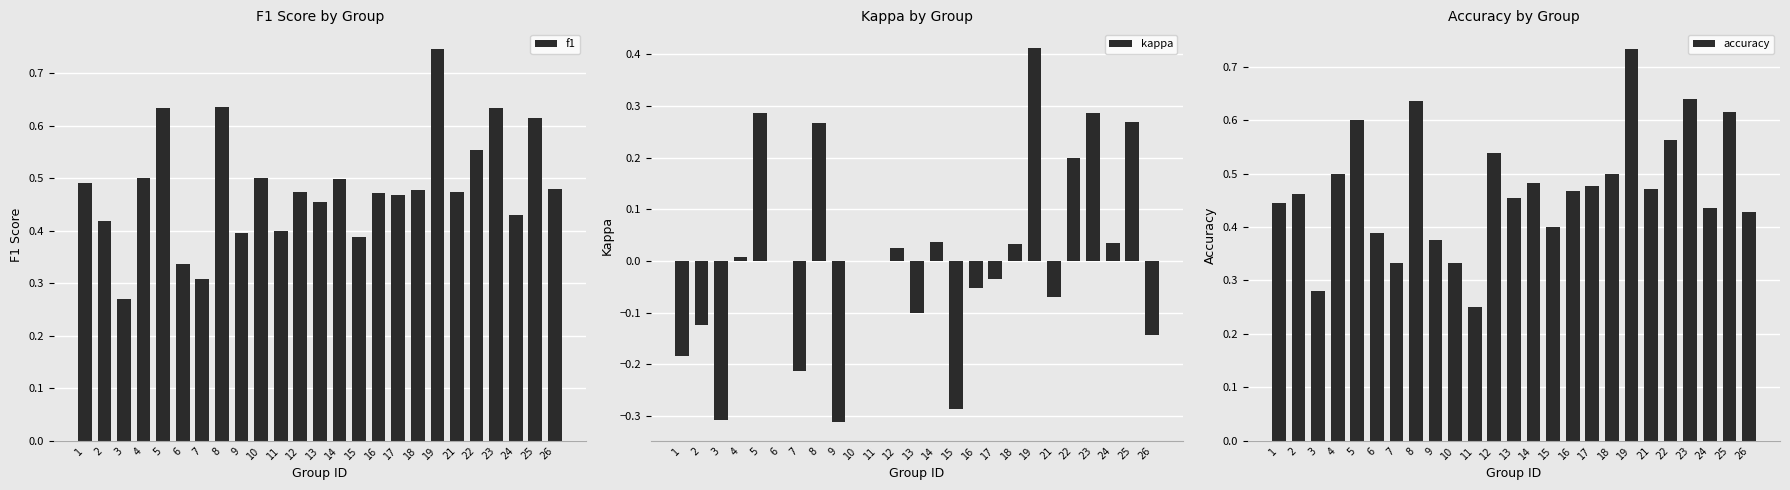

Is it true that f1 equals 0.1 at 17?

False